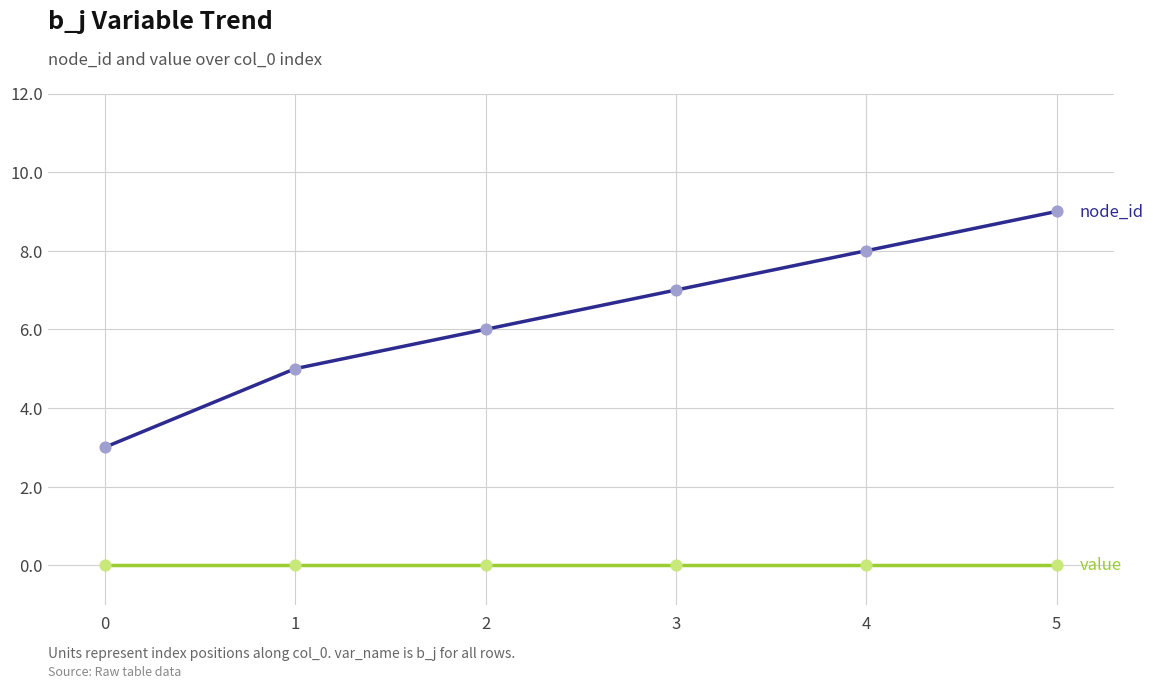

What is the total value across all series at 2?

6